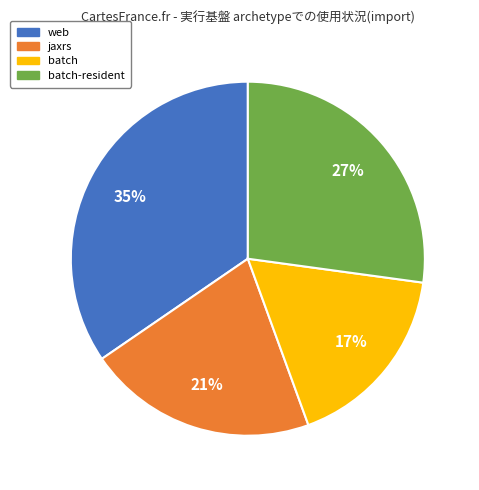

Is there any slice that represents more than half of the pie?

No